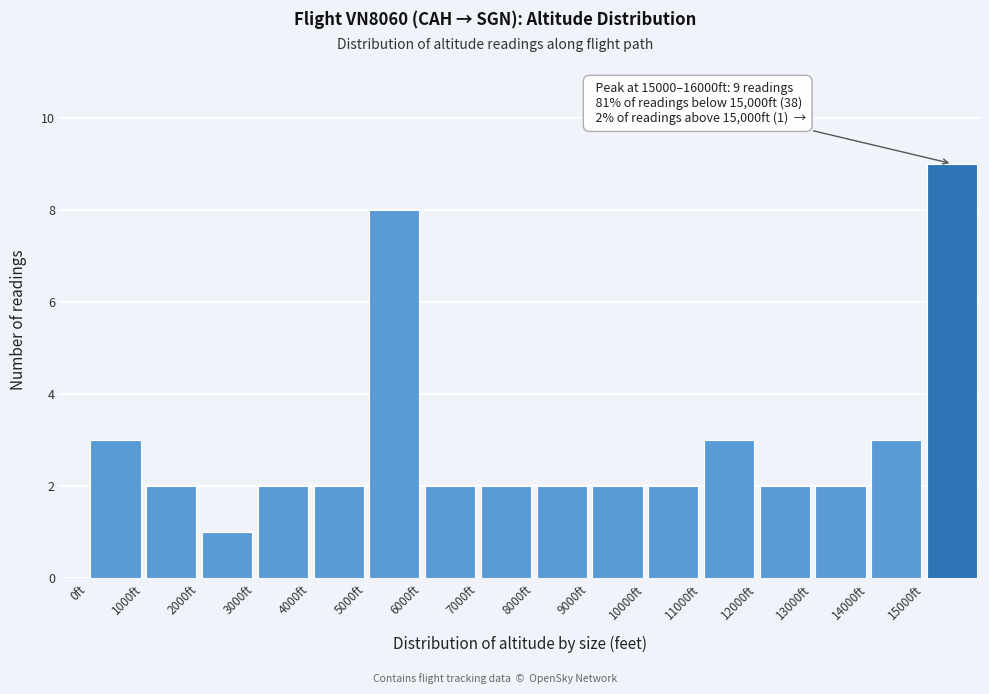

Over which range of the x-axis is the bar tallest?

15000 to 16000